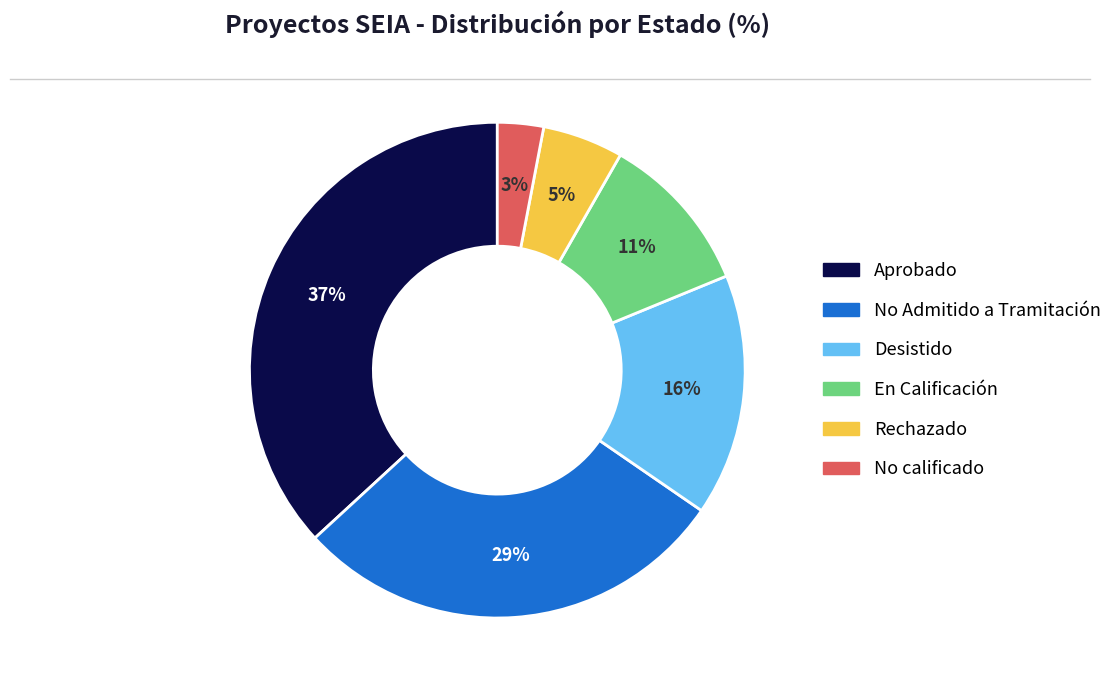

Is No calificado the majority of the pie?

No